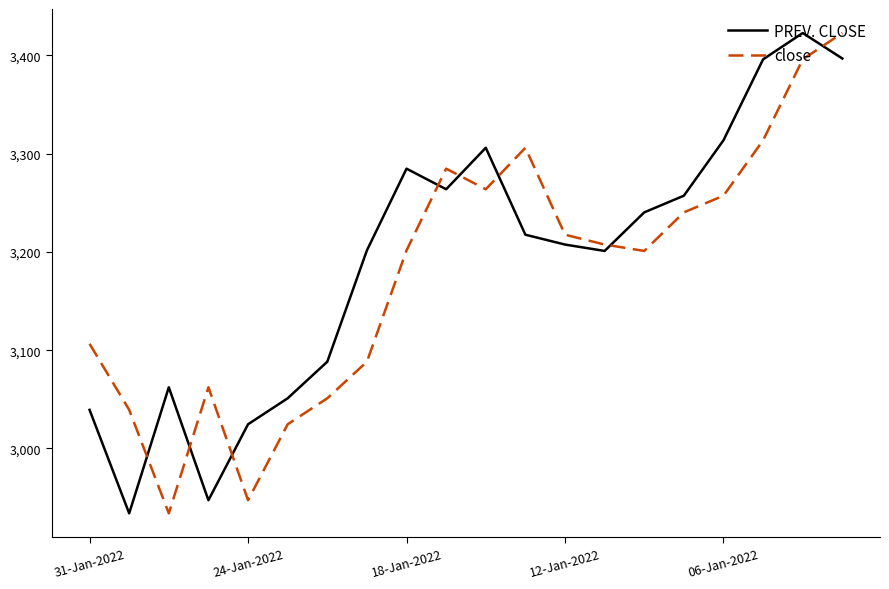

What is the highest value of the close series?

3422.7